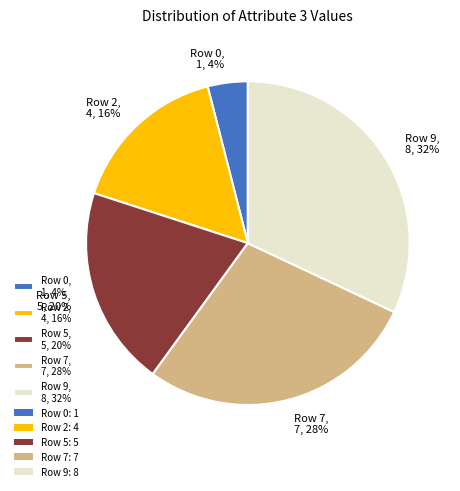

To the nearest percent, what percentage of the pie is Row 5?

20%